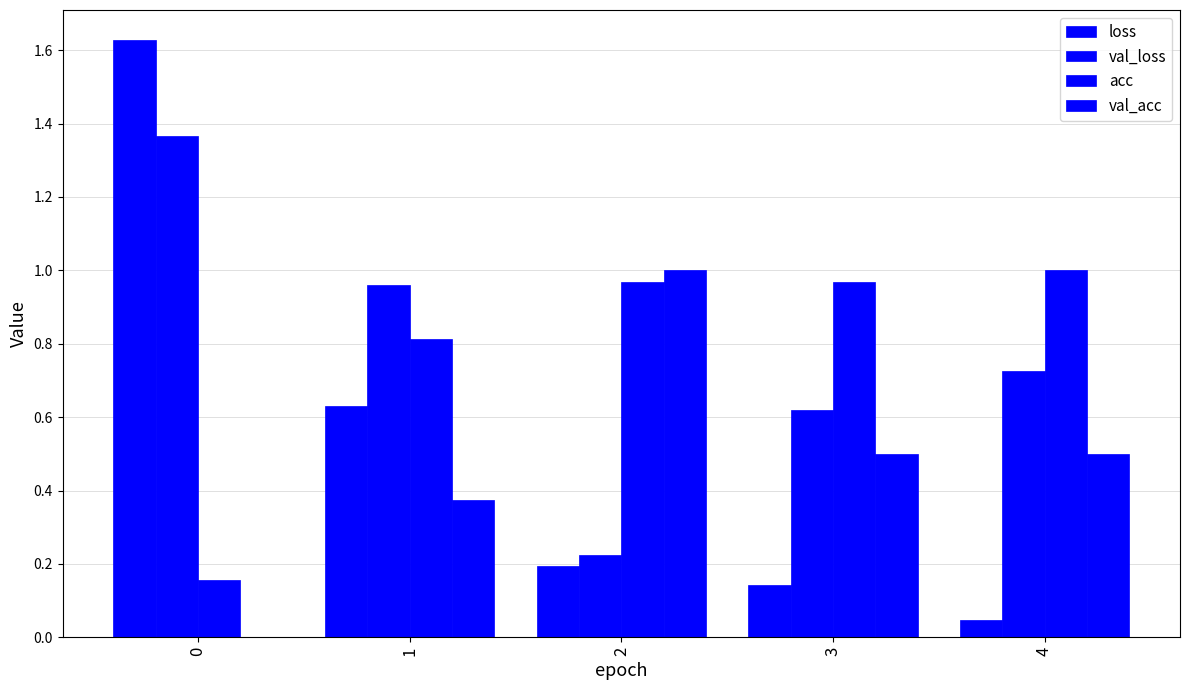

What is the lowest value of the acc series?

0.2